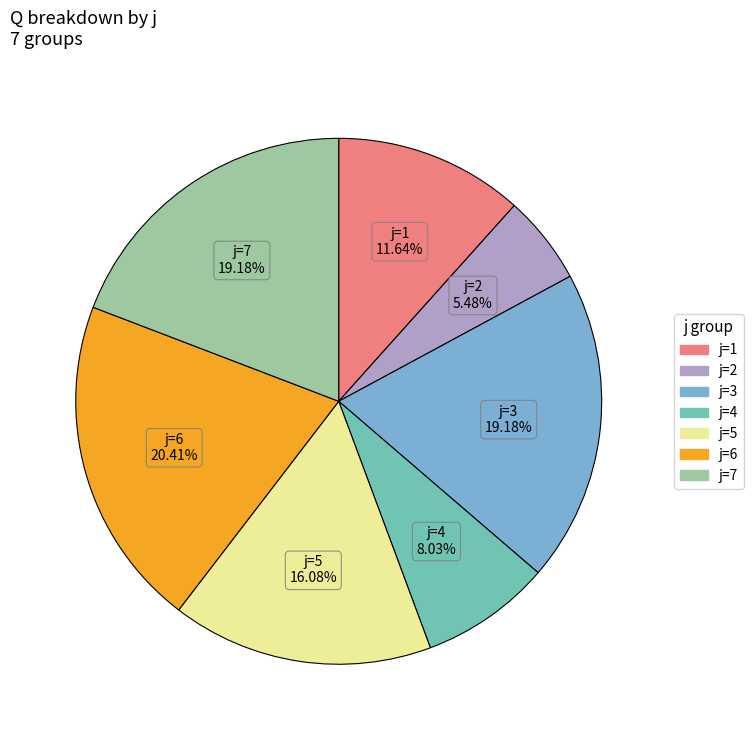

What is the ratio of the value at j=2 to the value at j=5?

0.3